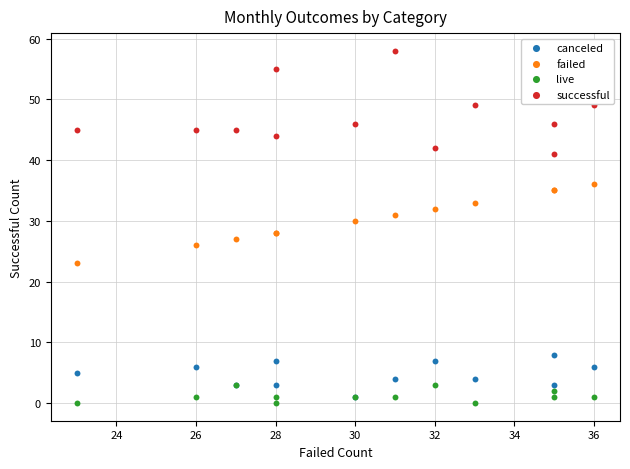

Which series has the largest Y range (max minus min)?

successful